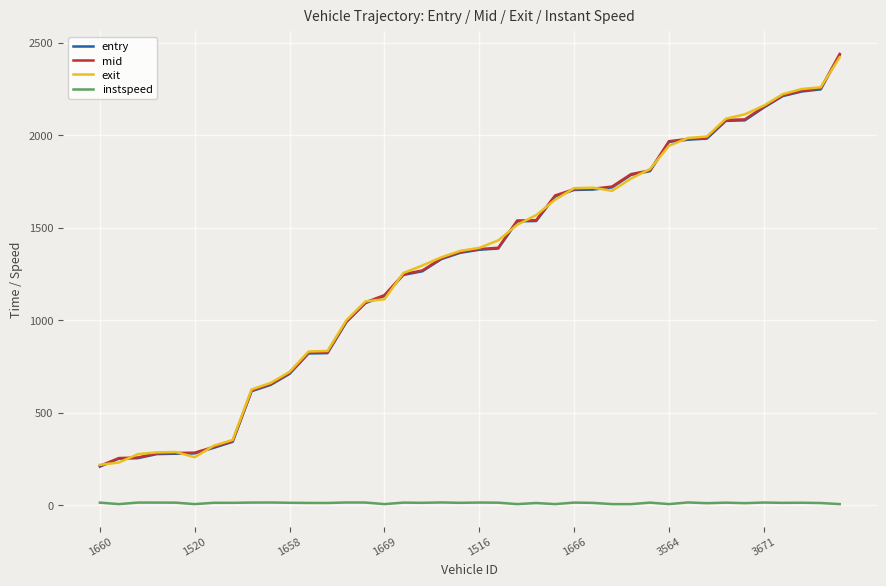

True or false: instspeed and mid cross at least once.

False